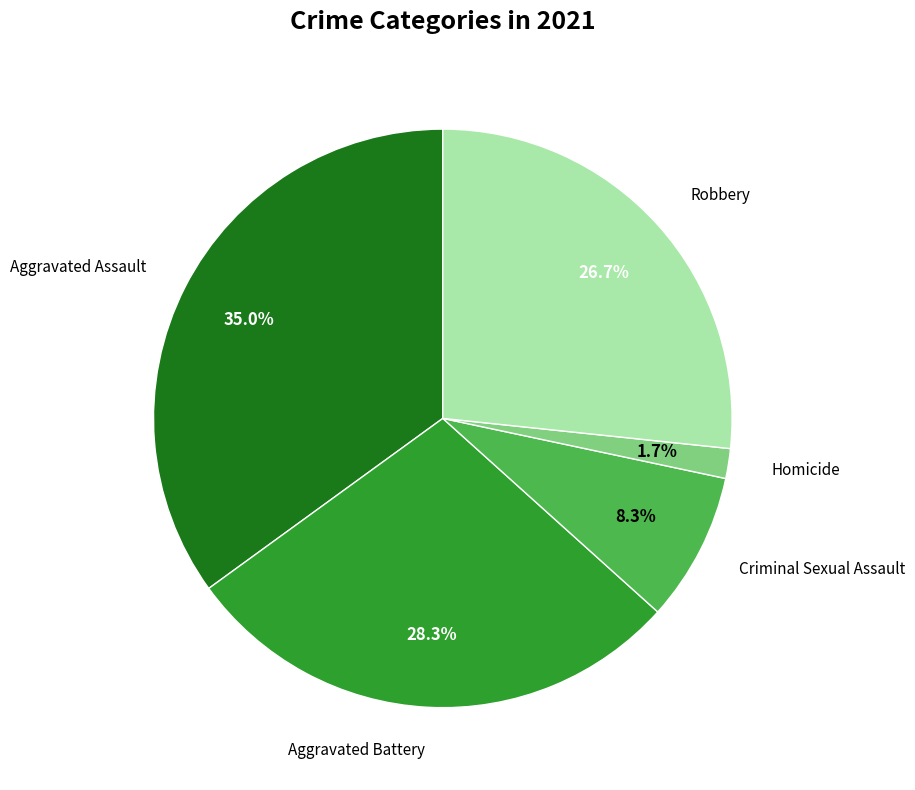

Is there a majority slice in this chart?

No